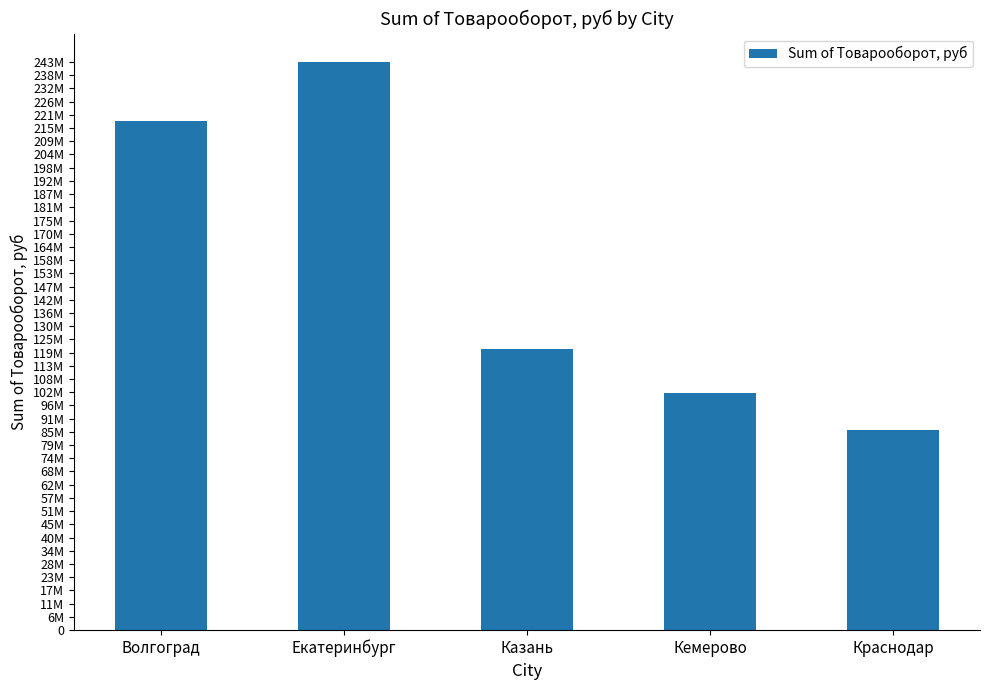

Reading right to left, extract all data points from this chart.

Краснодар=85862581.5	Кемерово=101673535.5	Казань=120582837.0	Екатеринбург=243409003.5	Волгоград=218000127.0